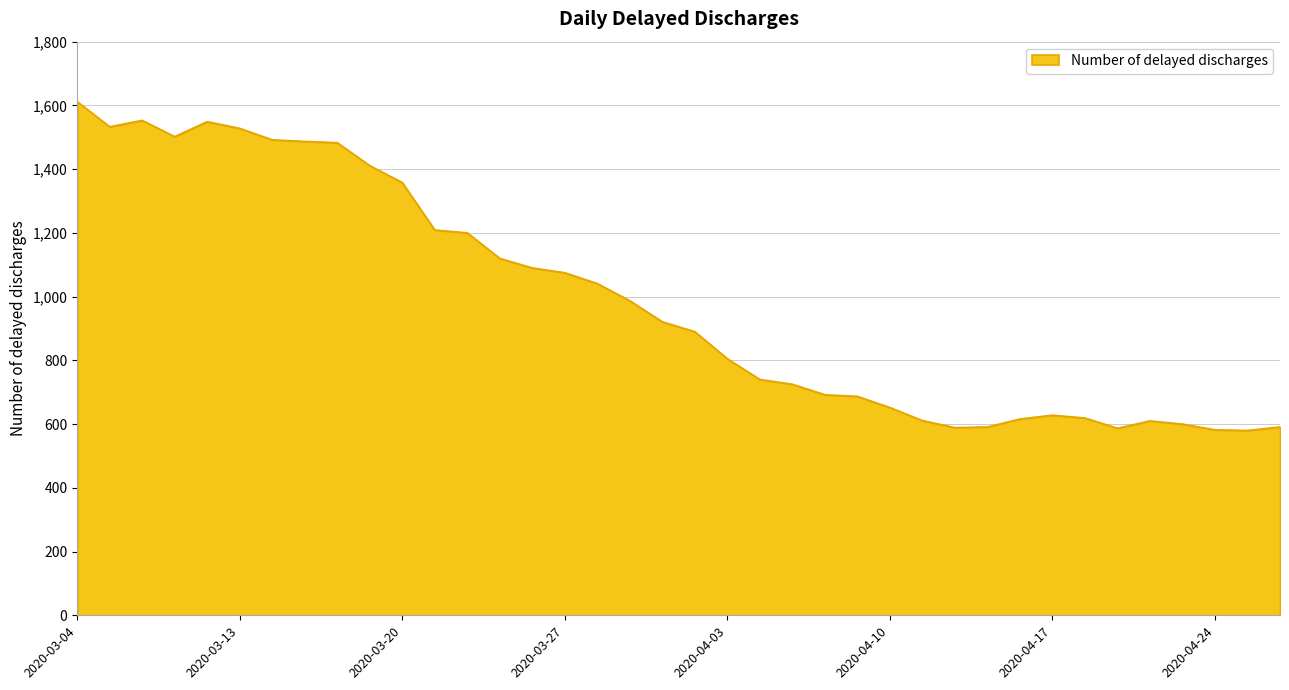

What is the greatest value displayed?

1612